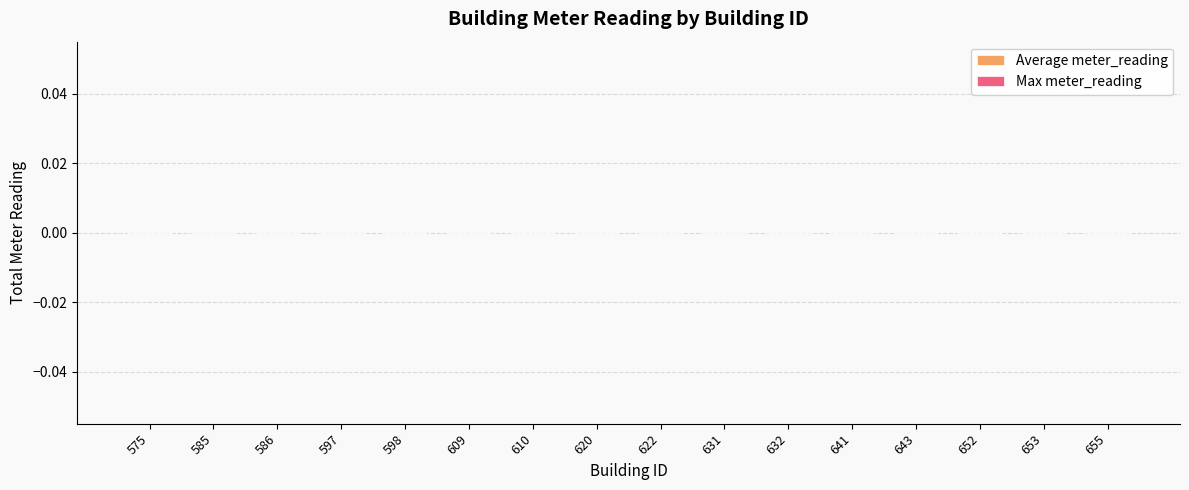

Is the value of meter_reading at 641 greater than the value of Average utilization at 641?

No